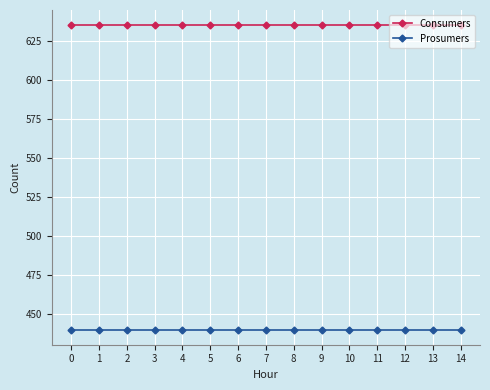

True or false: Prosumers and Consumers intersect in this chart.

False